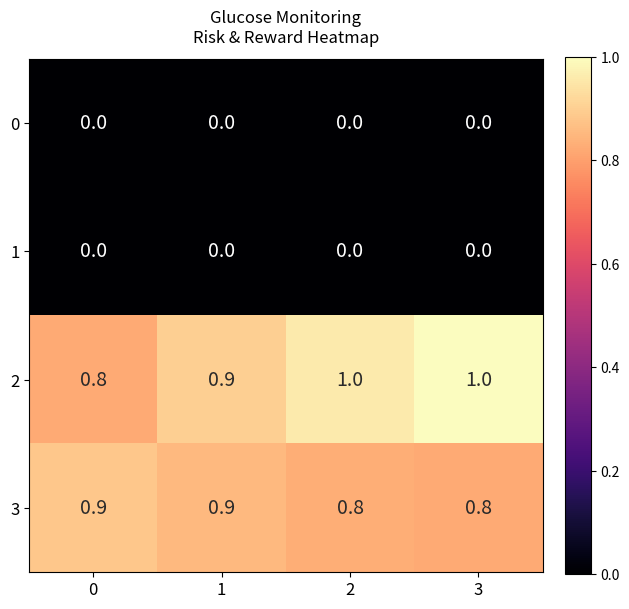

The 2 series shows 1.7 at 2. True or false?

False